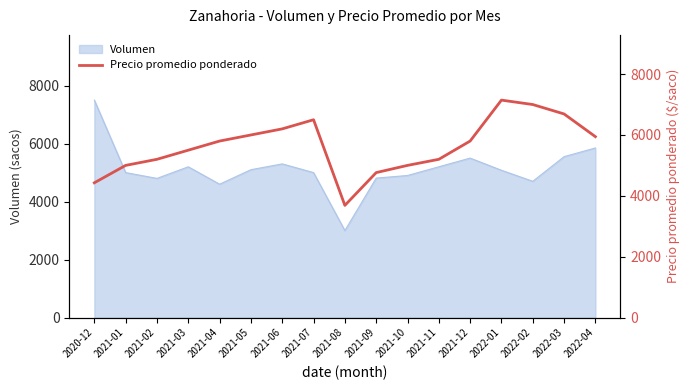

The value of Volumen at 2021-04 is 4600. True or false?

True